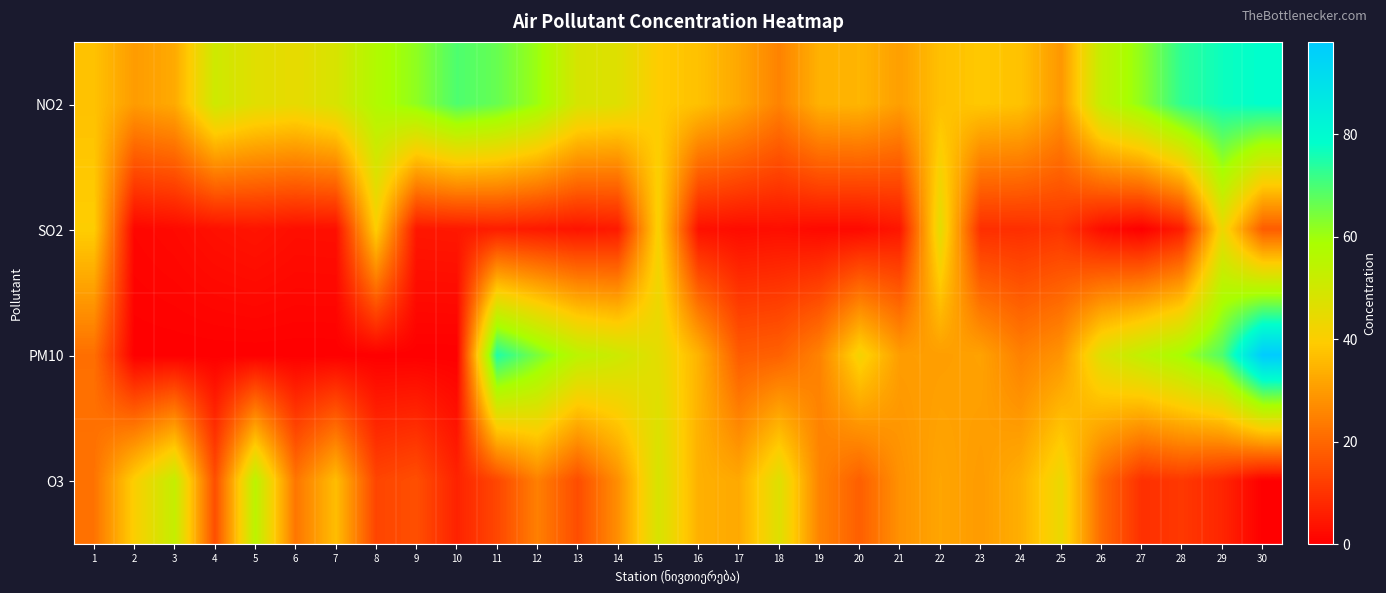

What is the total value across all series at 13?

122.1